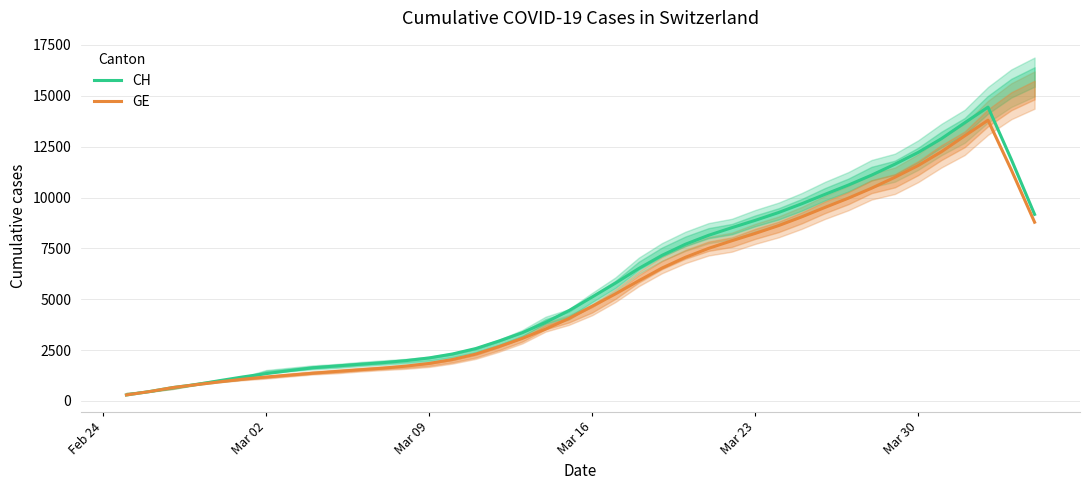

Does the chart have visible grid lines?

Yes